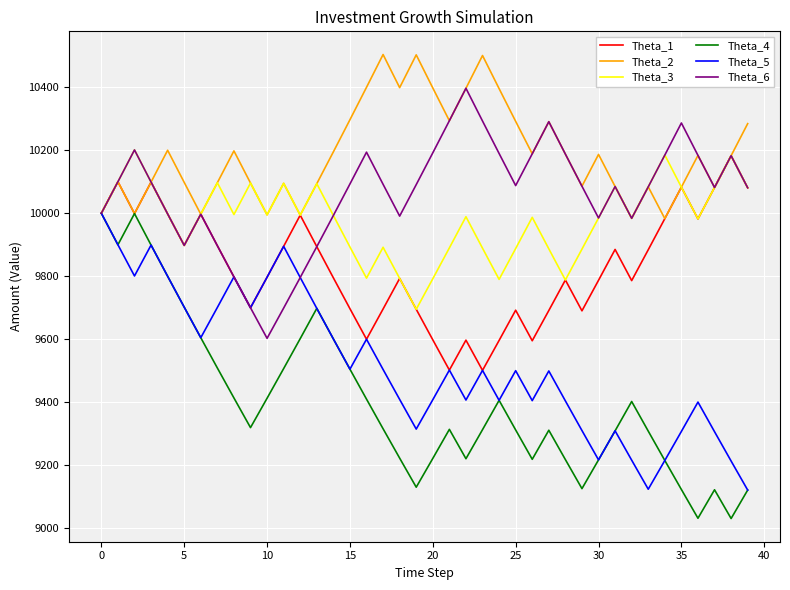

What is the difference between the maximum and minimum values in the Theta_1 series?

681.3